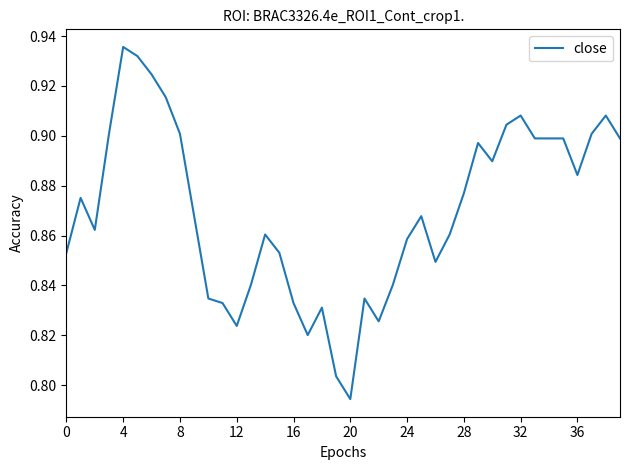

Does the chart display data point markers on the line(s)?

No